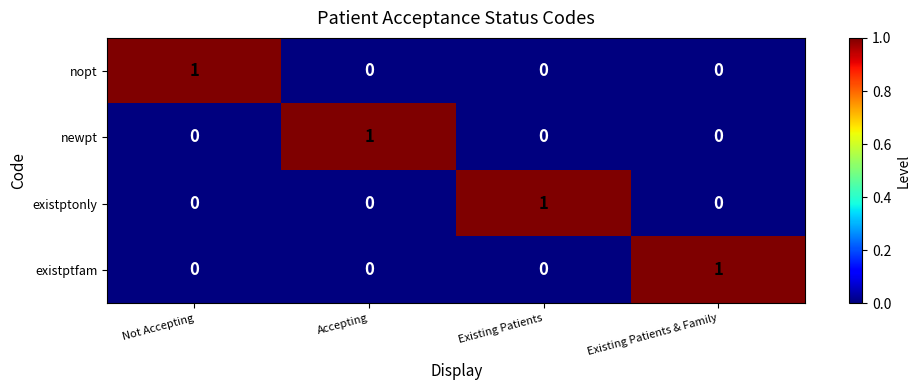

True or false: existptonly has a value of 0 at Existing Patients.

False